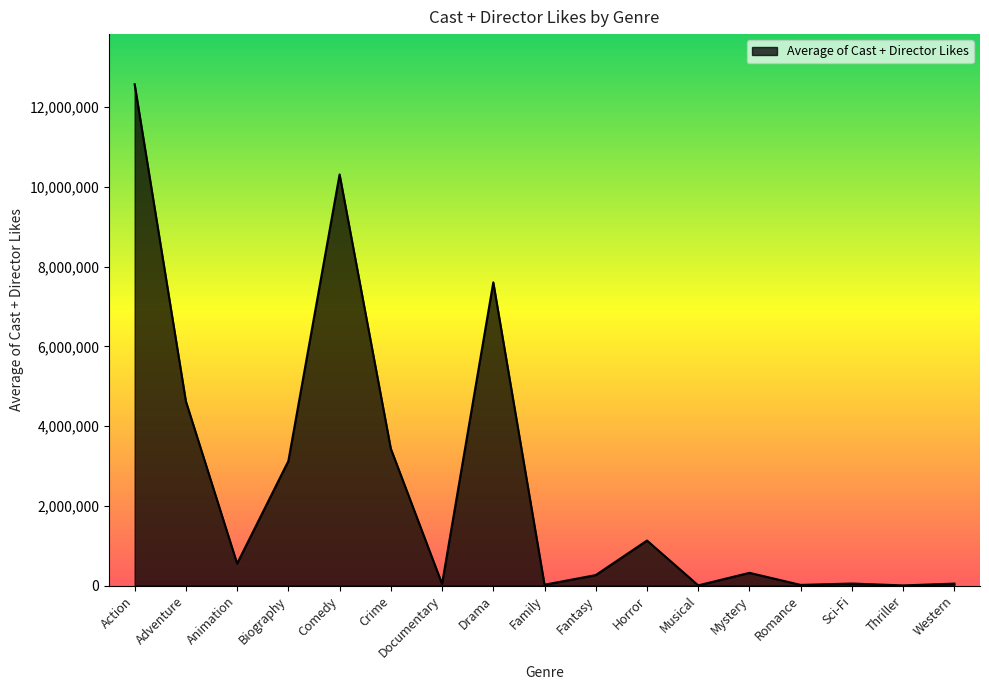

What is the difference between the values at Mystery and Sci-Fi?

268676